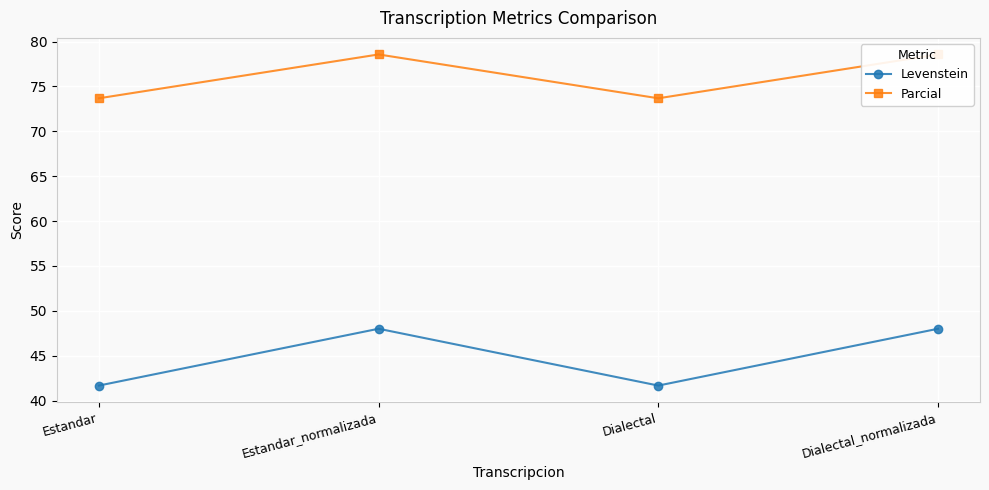

True or false: Levenstein and Parcial intersect in this chart.

False